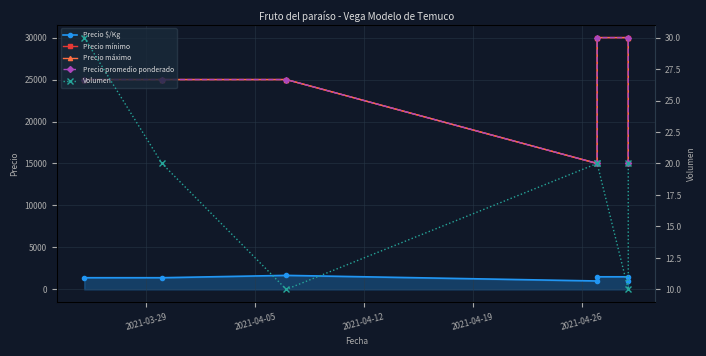

Between 2021-04-19 and 2021-04-12, which is larger?

2021-04-12